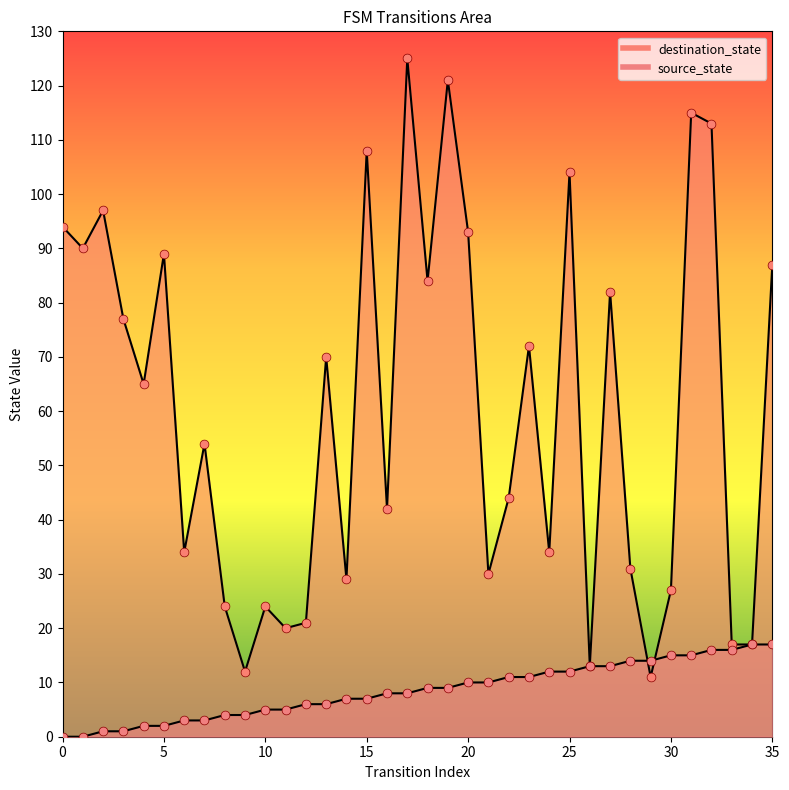

Which series contains the highest Y value?

destination_state